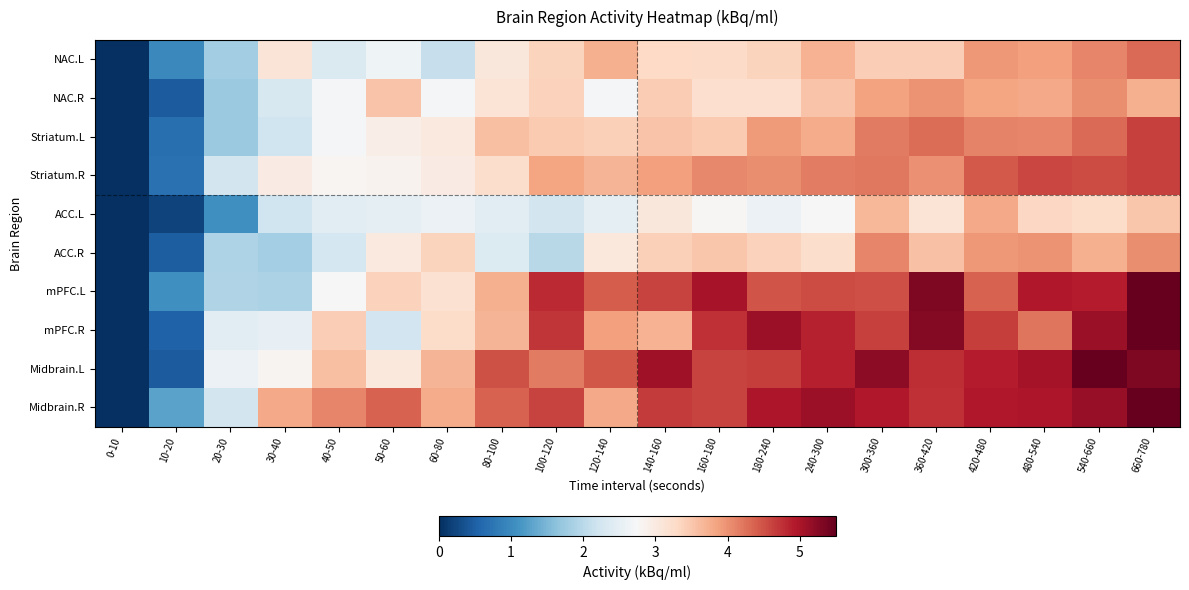

Between 30-40 and 240-300, which series saw the biggest shift?

mPFC.L